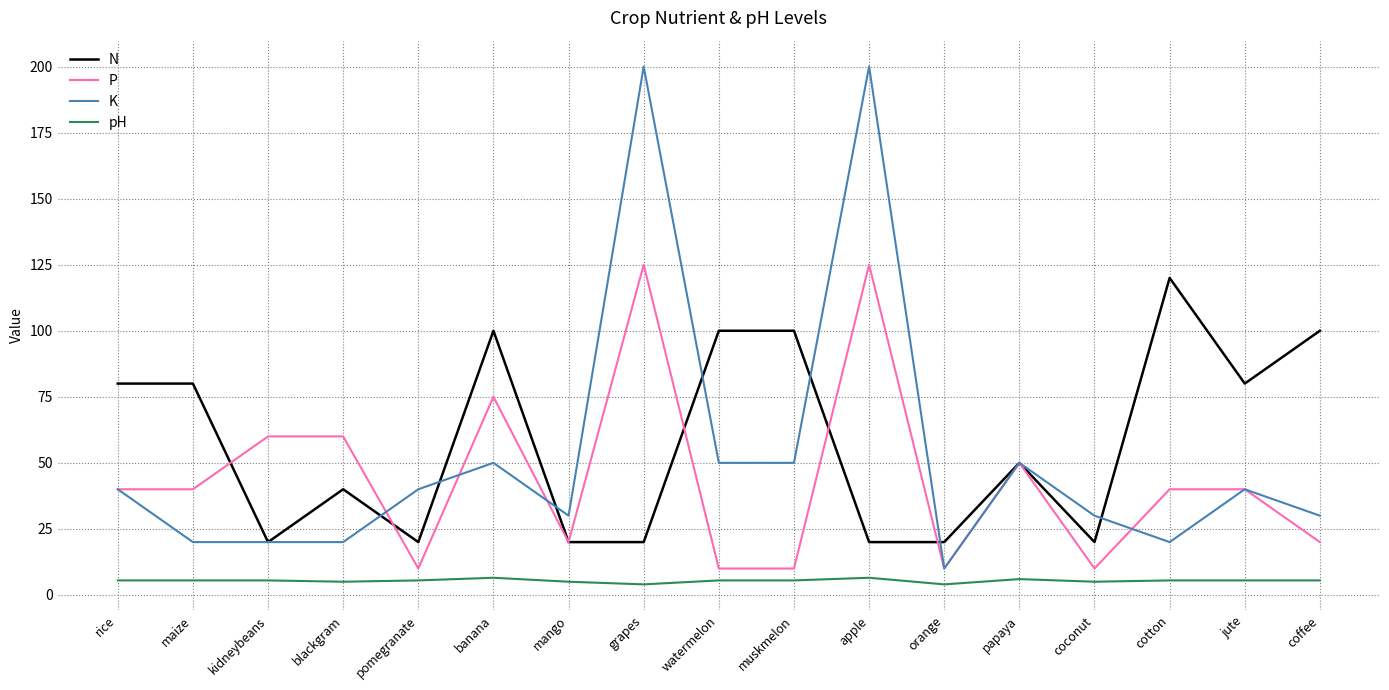

True or false: K and pH intersect in this chart.

False